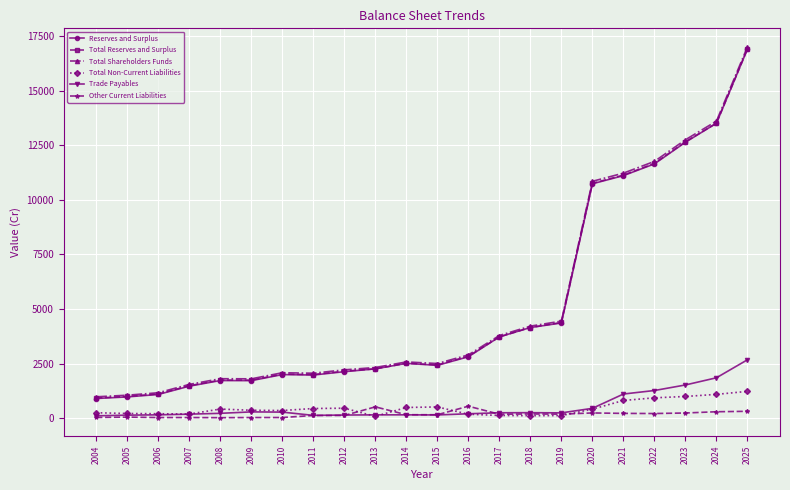

Where does the Other Current Liabilities series first go above 177?

2013